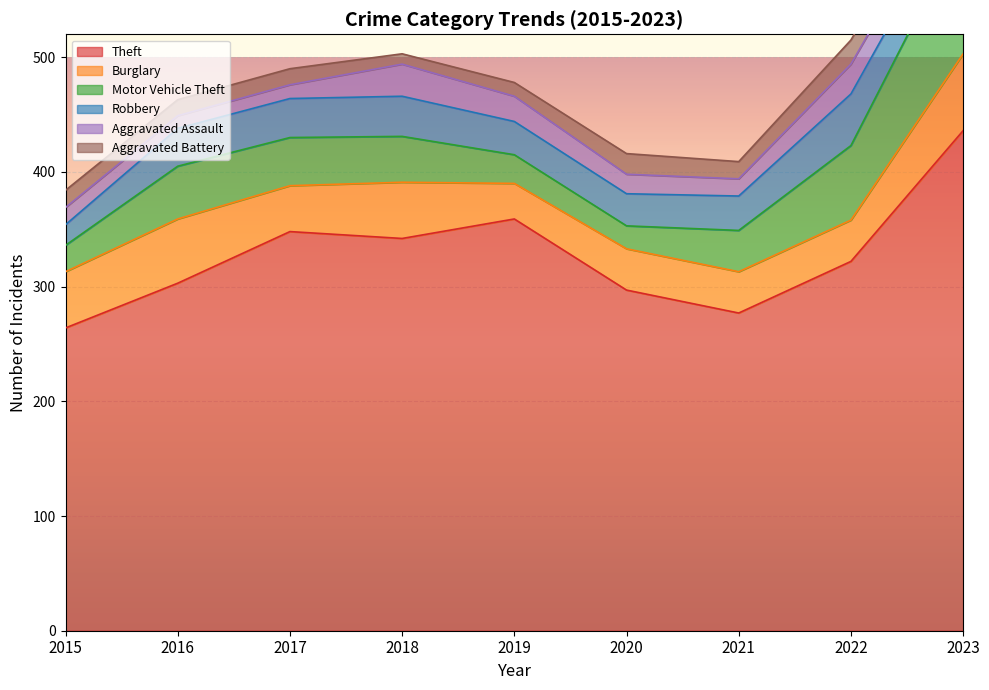

Which series has the largest total across all categories?

Theft